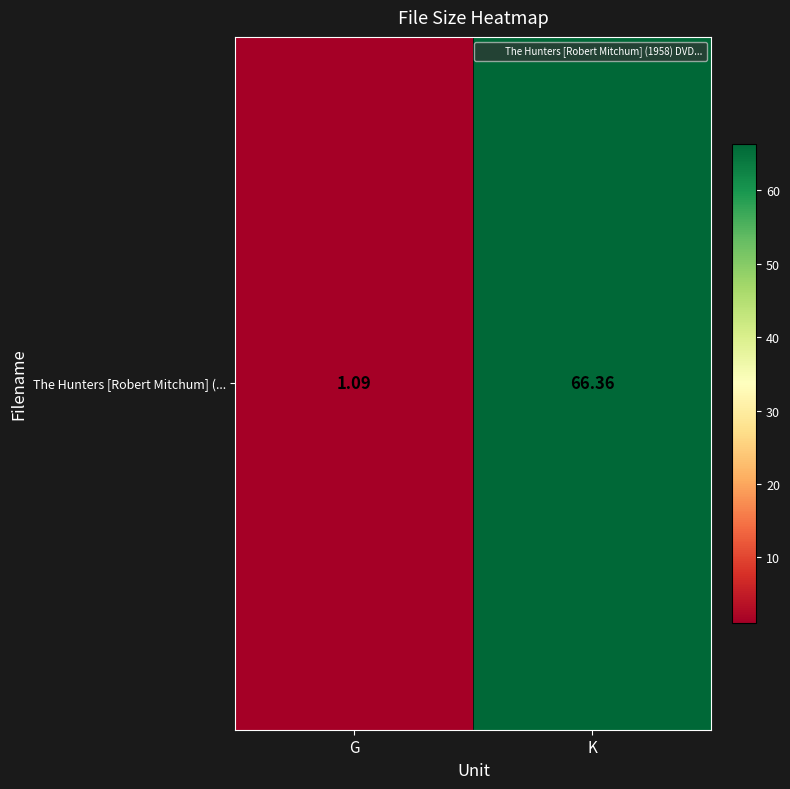

Reading right to left, list all the values displayed in this chart.

K=66.4	G=1.1